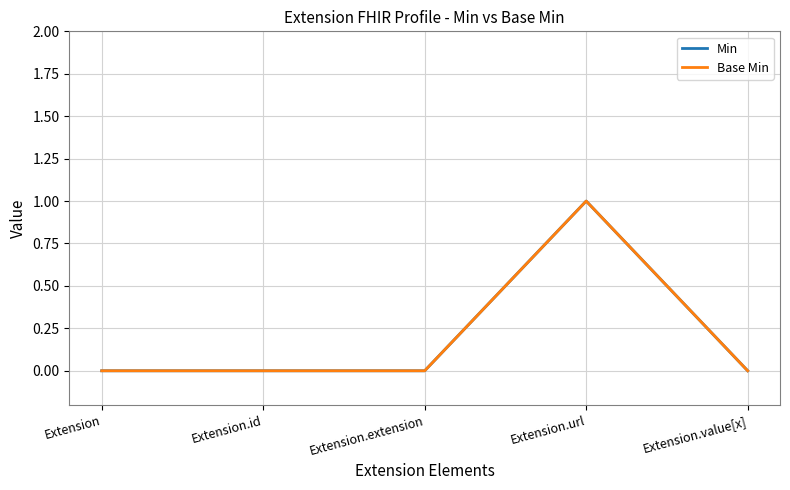

Between Extension.extension and Extension.url, which is larger?

Extension.url